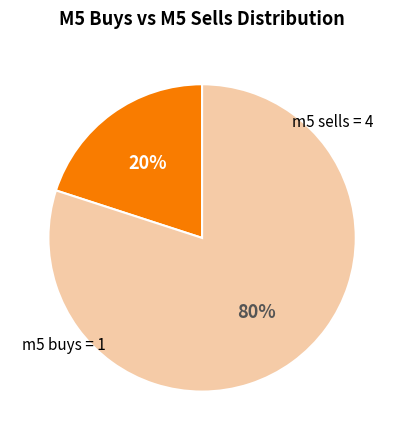

To the nearest percent, what is the difference between the largest and smallest slice percentages?

60%